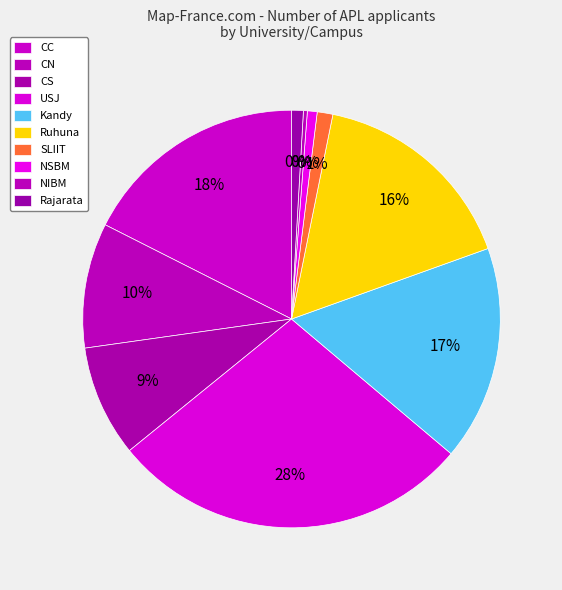

Does SLIIT represent more than half of the total?

No